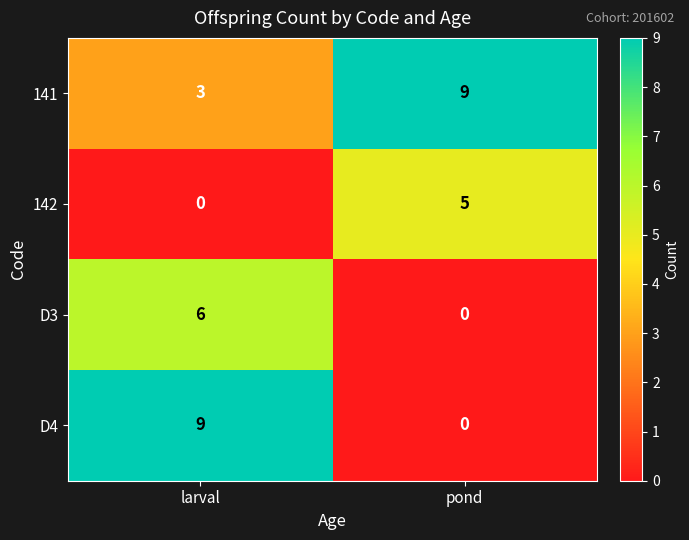

At which label does D4 reach its minimum?

pond